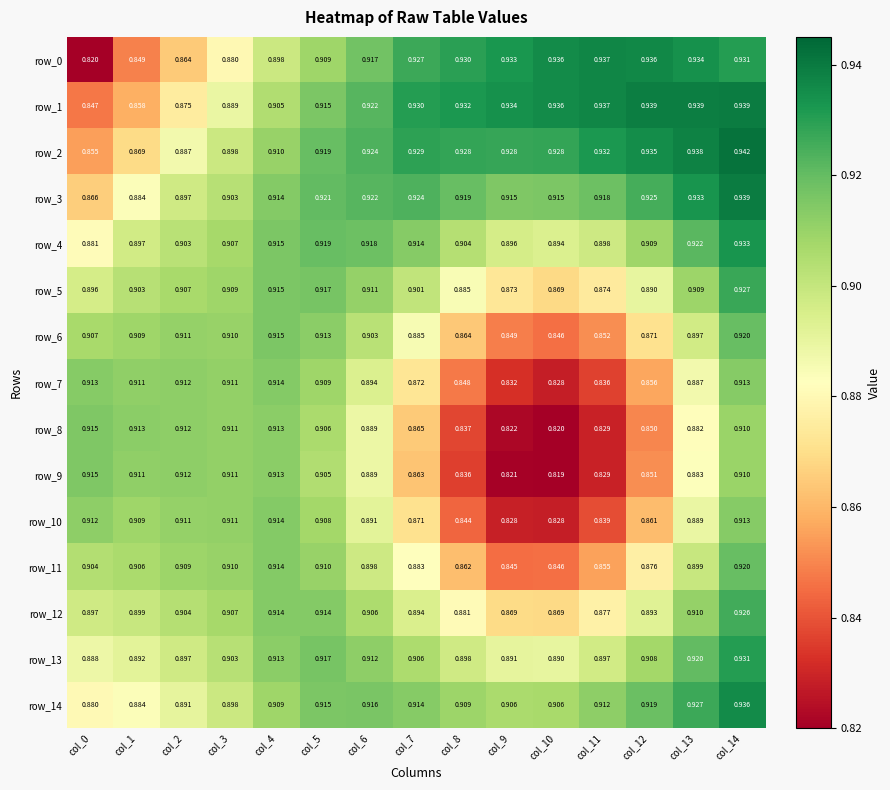

What is the total value across all series at col_4?

13.7